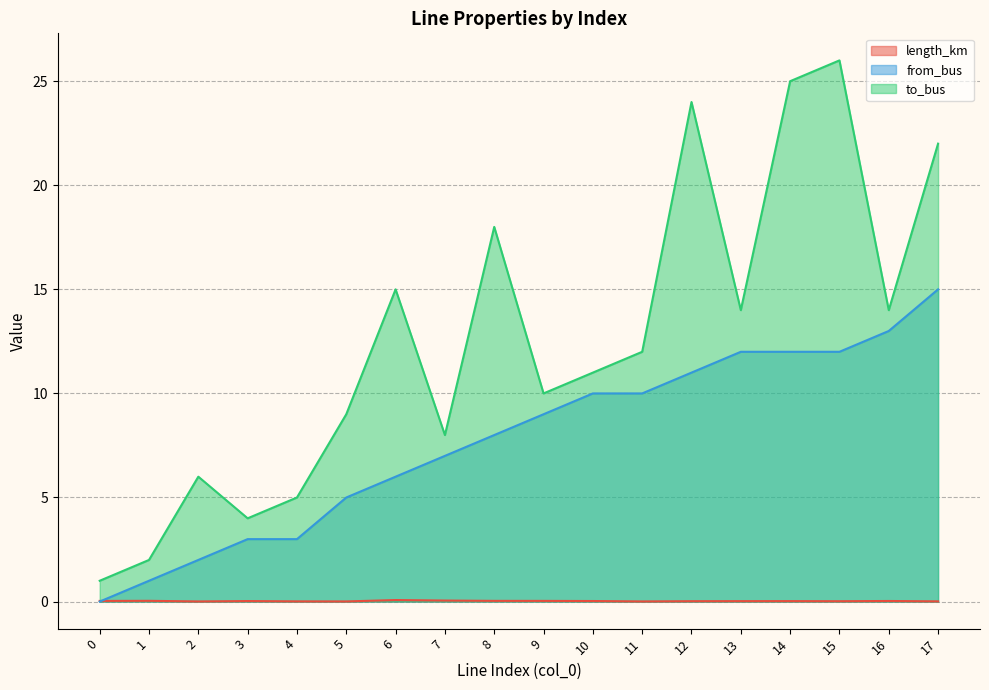

Reading right to left, extract all data points from this chart.

length_km: 0.0	0.0	0.0	0.0	0.0	0.0	0.0	0.0	0.0	0.0	0.0	0.1	0.0	0.0	0.0	0.0	0.0	0.0
from_bus: 15.0	13.0	12.0	12.0	12.0	11.0	10.0	10.0	9.0	8.0	7.0	6.0	5.0	3.0	3.0	2.0	1.0	0.0
to_bus: 22.0	14.0	26.0	25.0	14.0	24.0	12.0	11.0	10.0	18.0	8.0	15.0	9.0	5.0	4.0	6.0	2.0	1.0